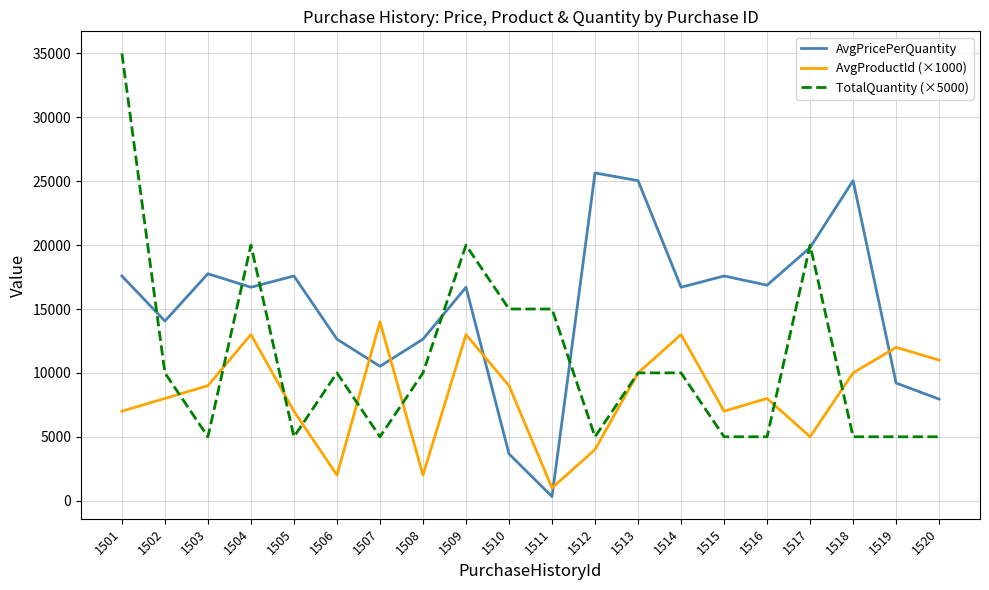

Where is the first local minimum for AvgPricePerQuantity?

1502